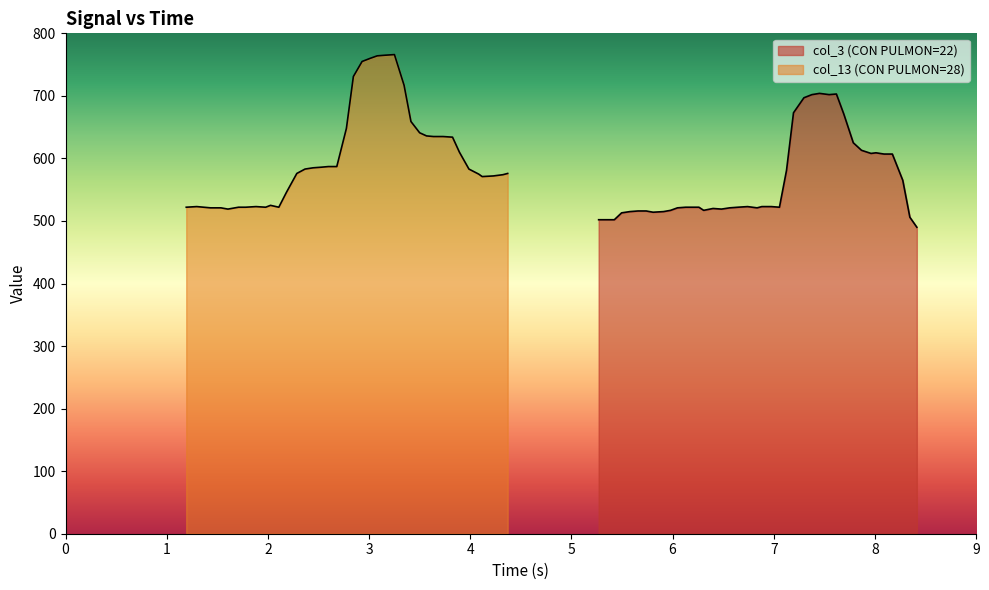

True or false: col_3 has a value of 228 at 22.

False